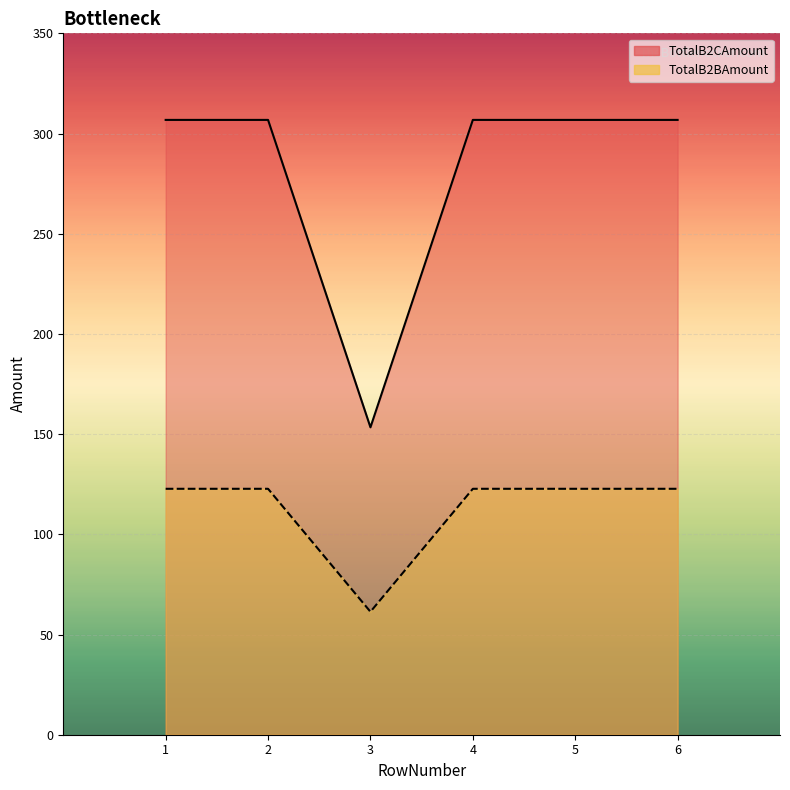

True or false: TotalB2BAmount has a value of 205.0 at 2.

False